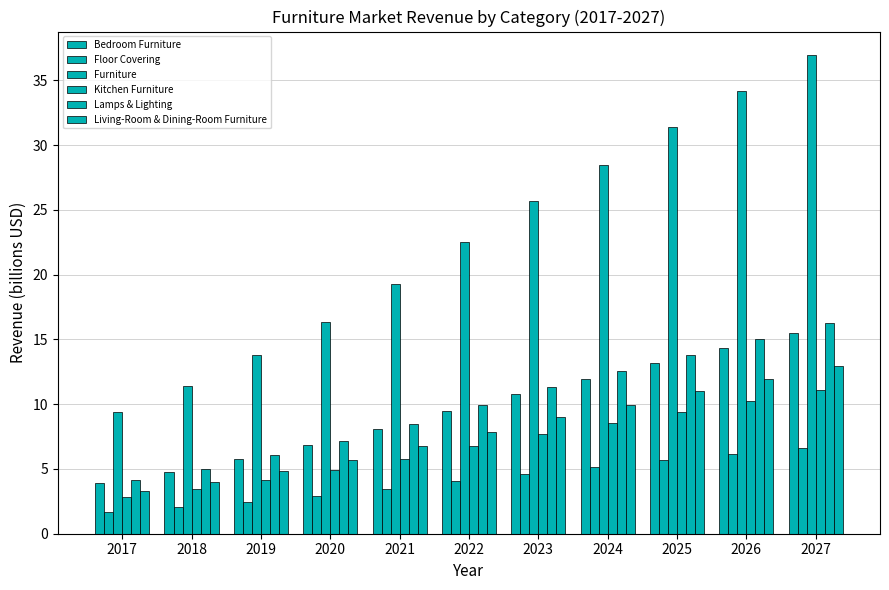

Where is Furniture nearest to the value 23?

2022